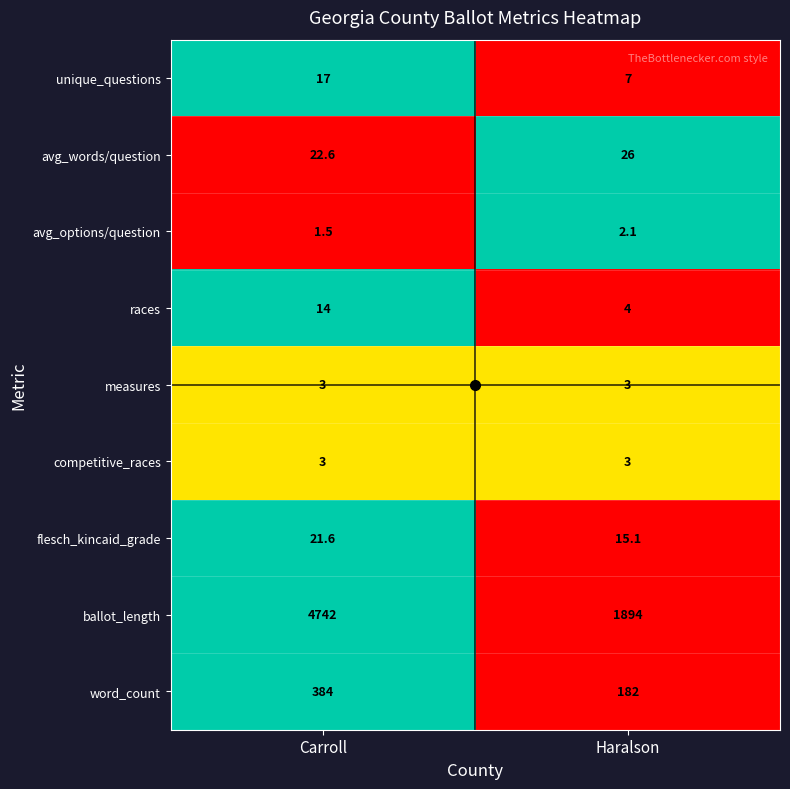

Which series has the widest spread of values?

ballot_length